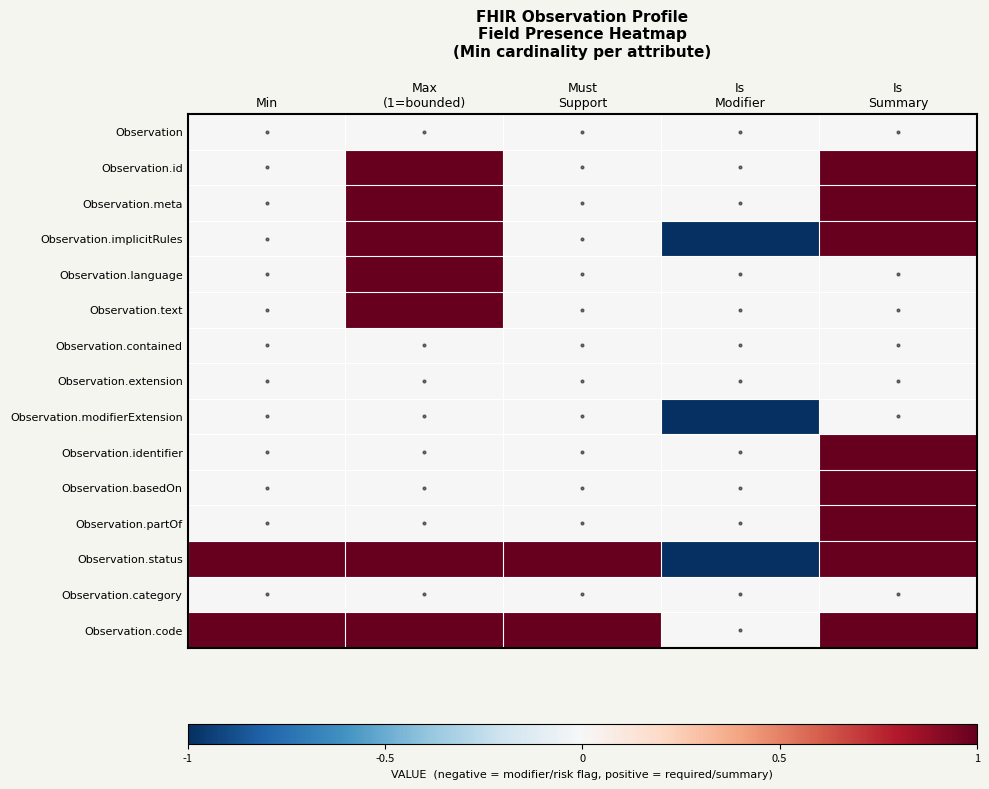

Which series has the largest range (max minus min)?

Observation.implicitRules